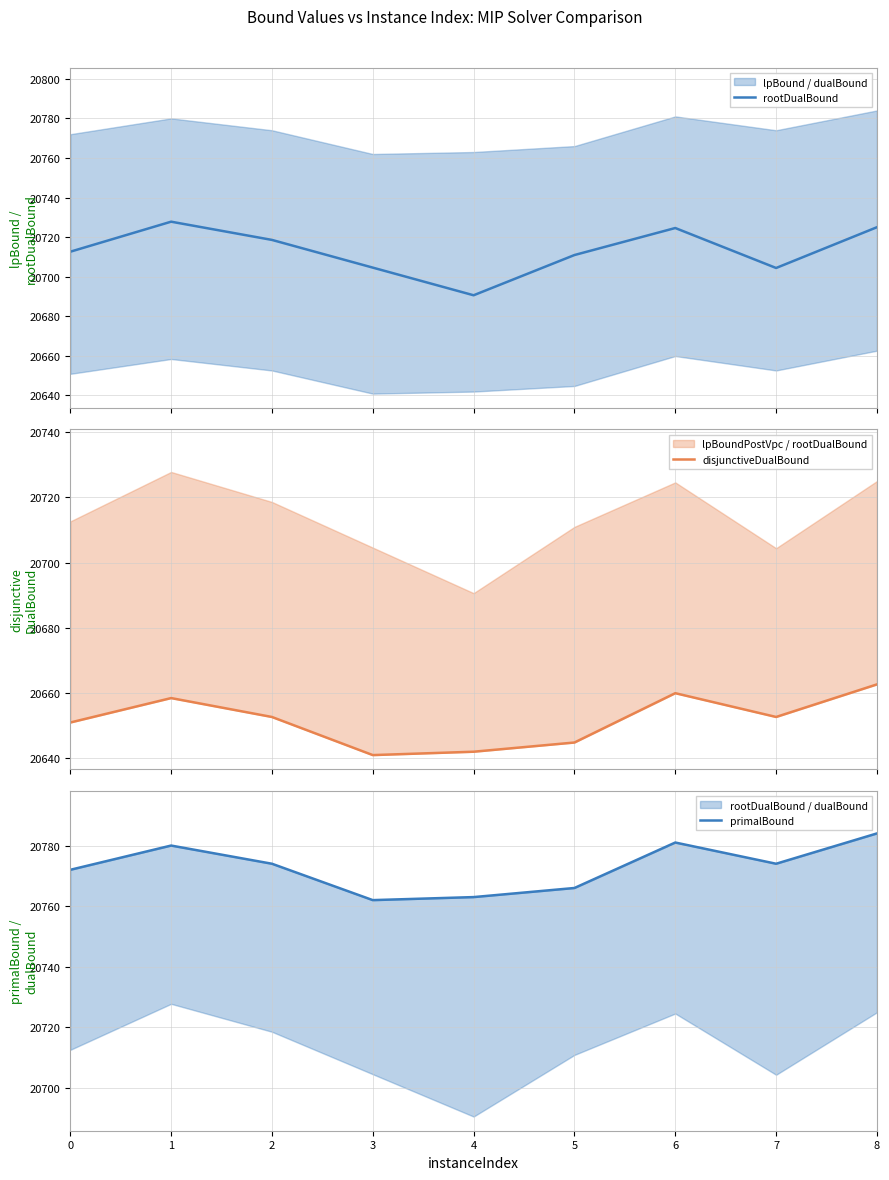

What is the sum of all rootDualBound values?

186419.1